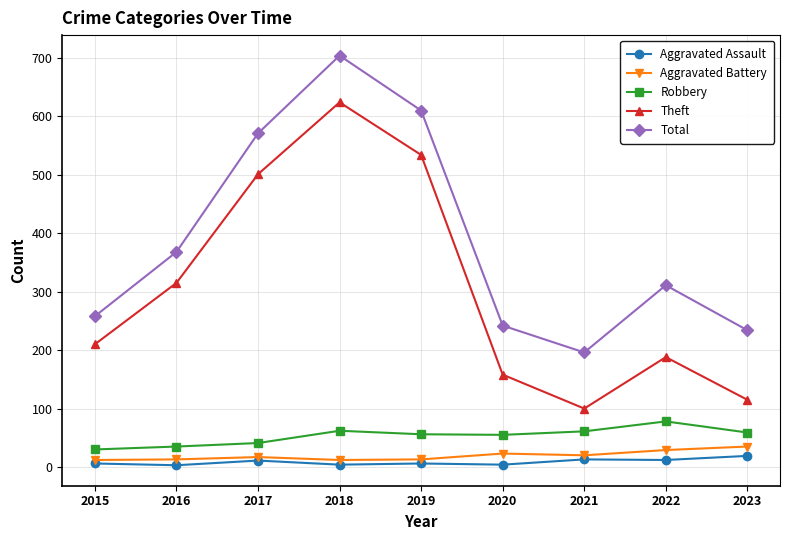

What is the total value across all series at 2022?

618